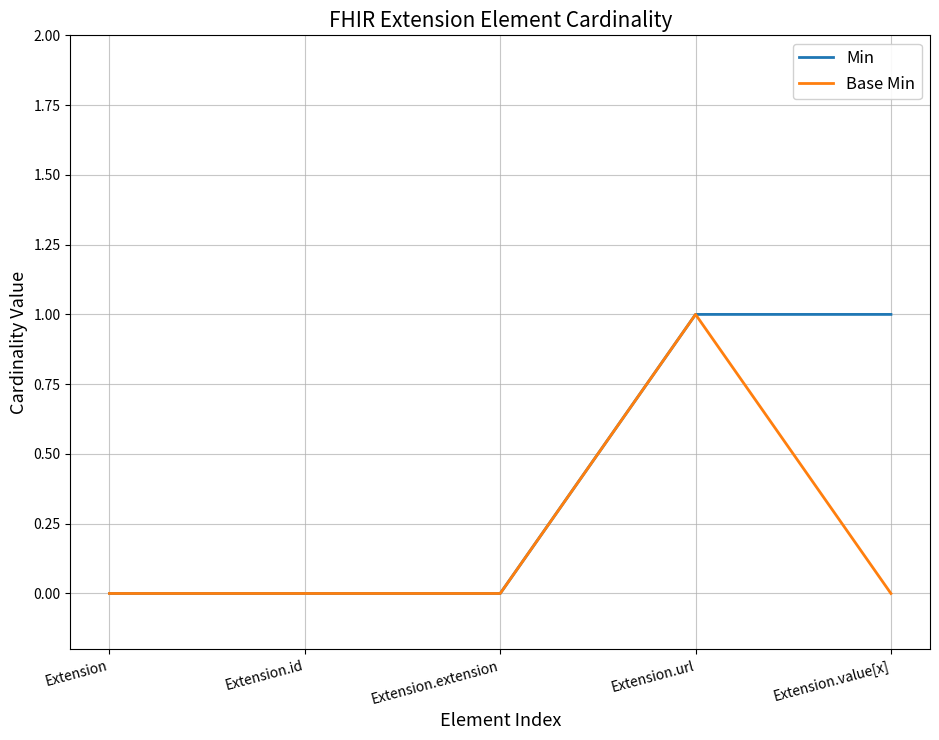

Reading right to left, extract all data points from this chart.

Min: 1	1	0	0	0
Base Min: 0	1	0	0	0